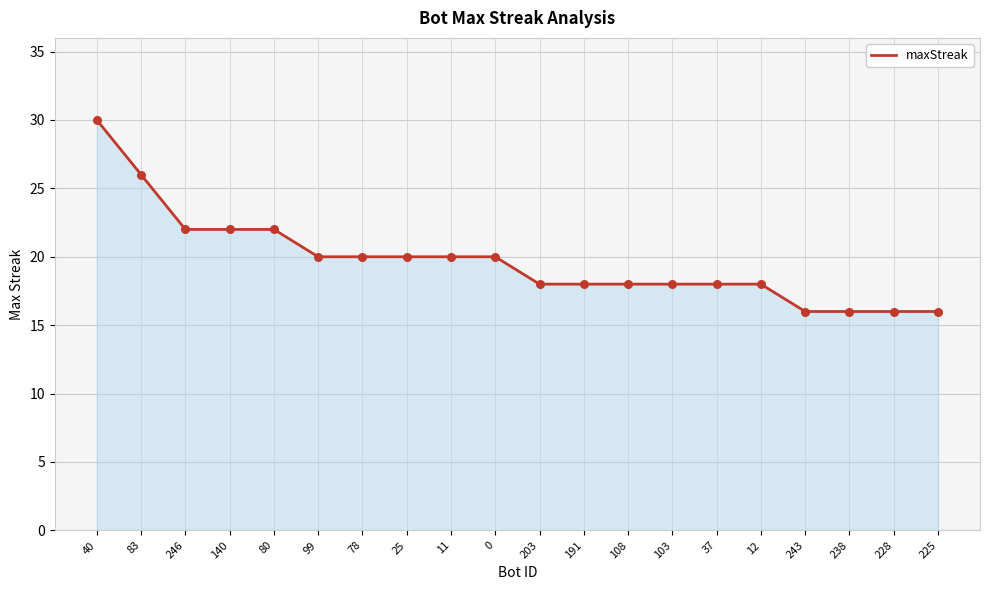

What is the ratio of the value at 228 to the value at 103?

0.9